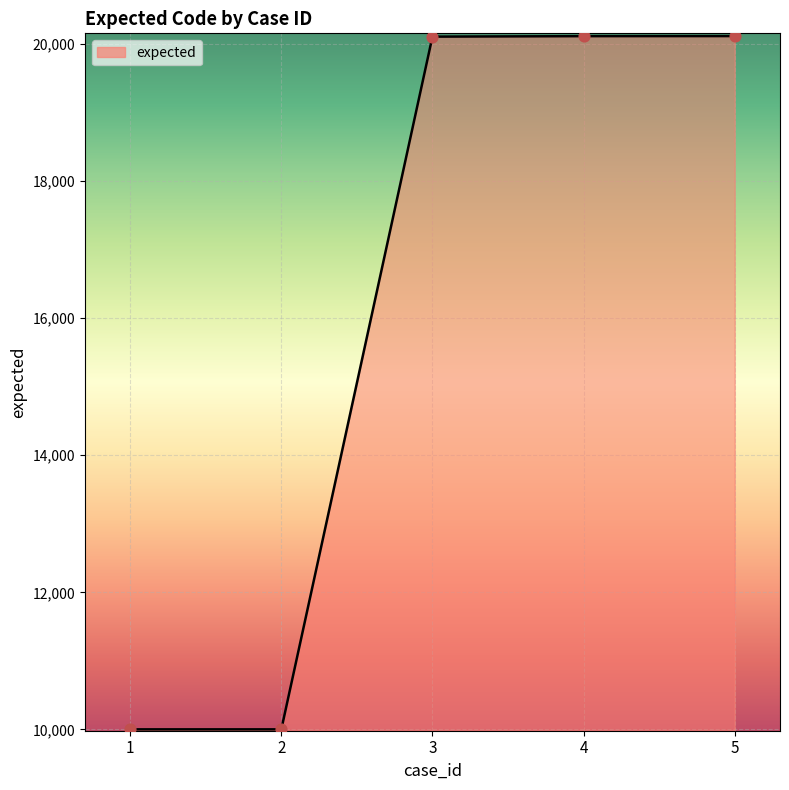

Which has a higher value, 5 or 1?

5